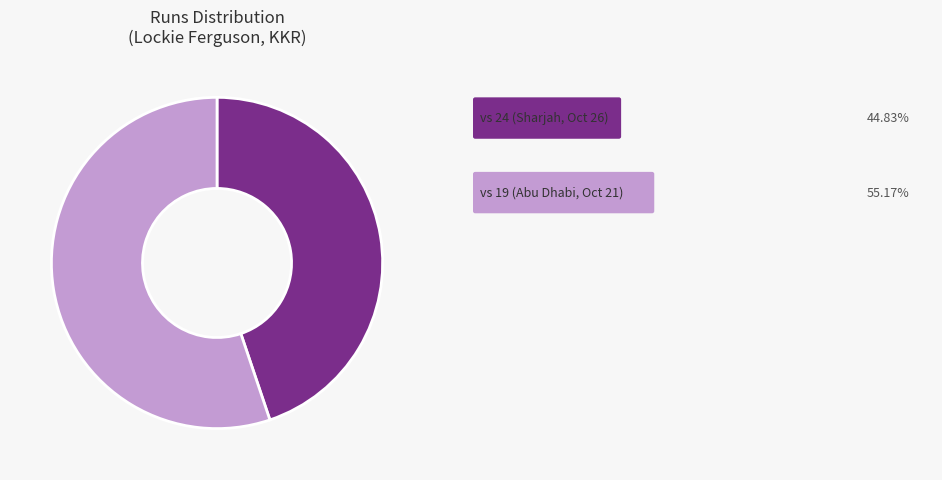

Count the number of slices in the pie.

2